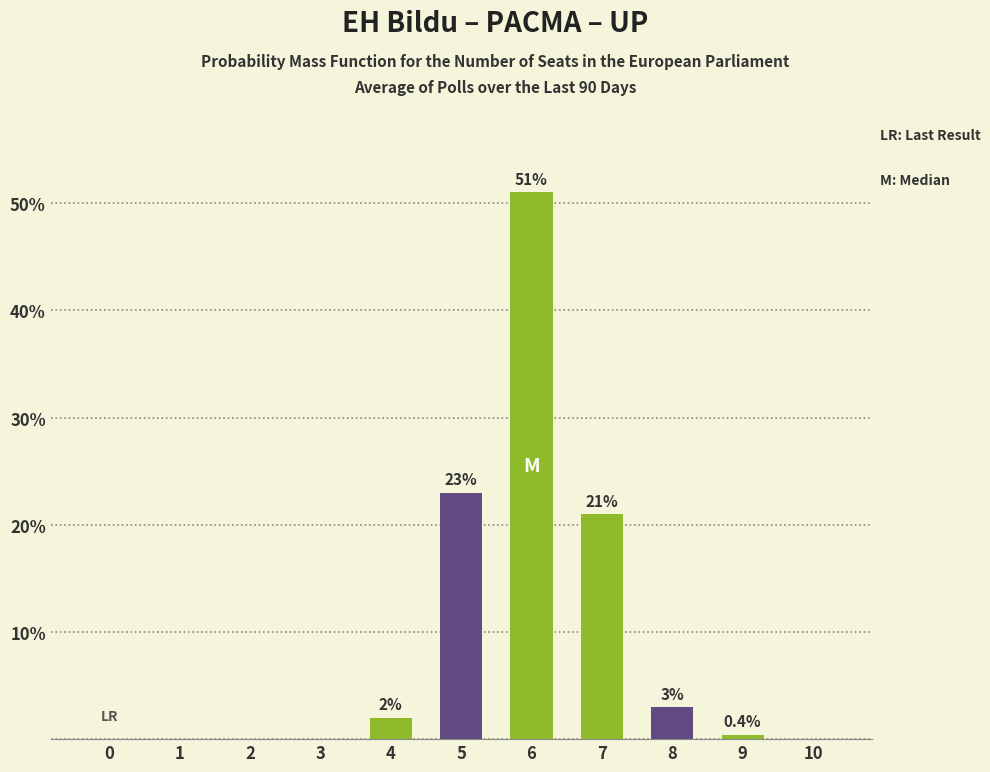

Does the chart contain stacked bars?

No